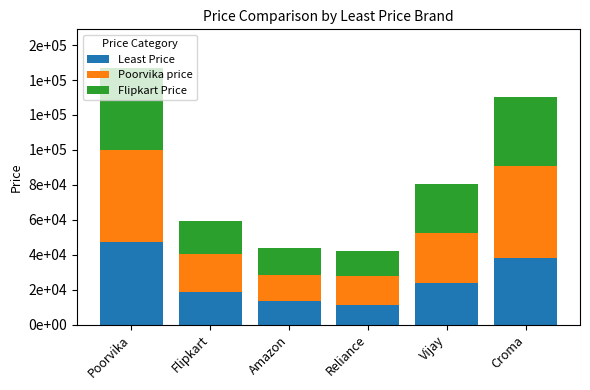

What is the average value of the Least Price series?

25402